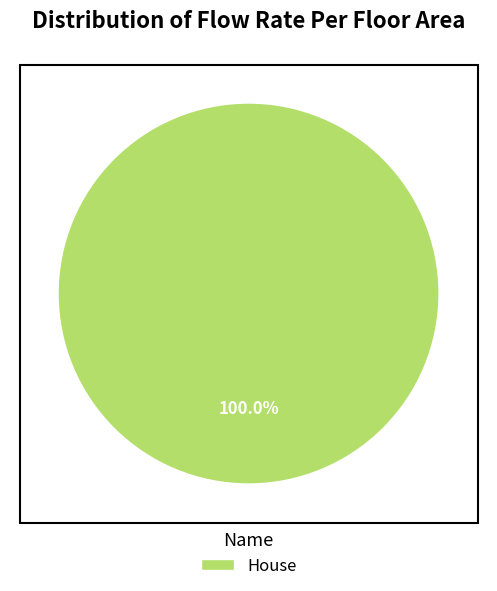

Does any single category account for the majority?

Yes